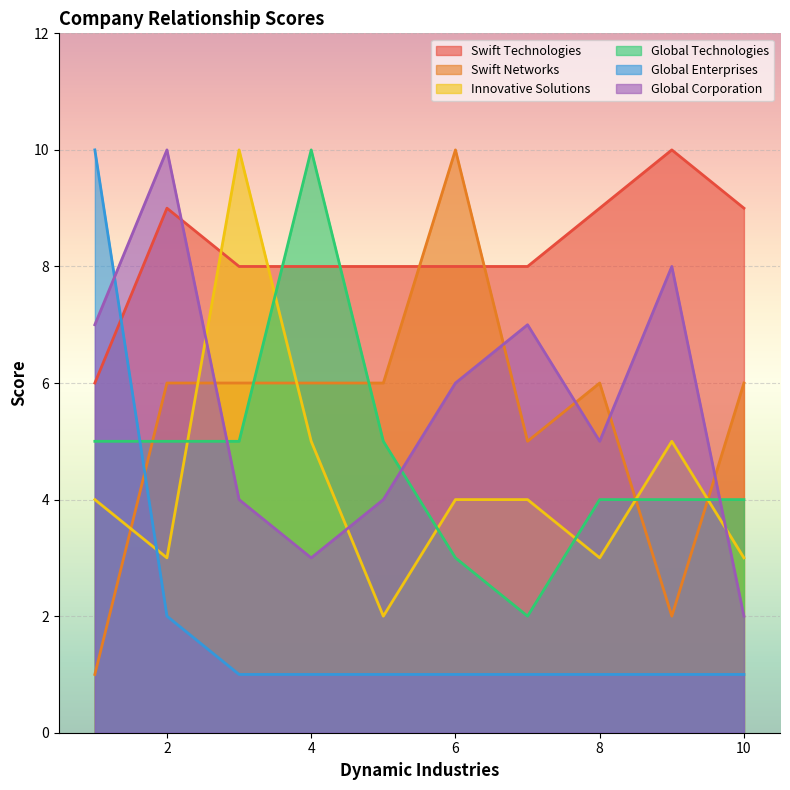

What is the value of the Global Enterprises point at the 4th from the left?

1